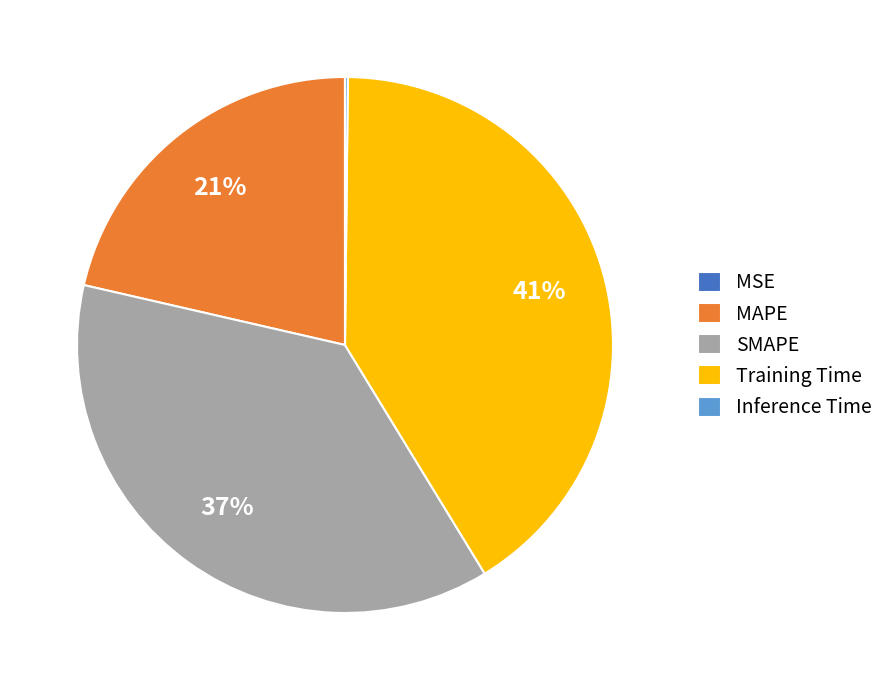

What percentage is the MAPE slice, to the nearest percent?

21%